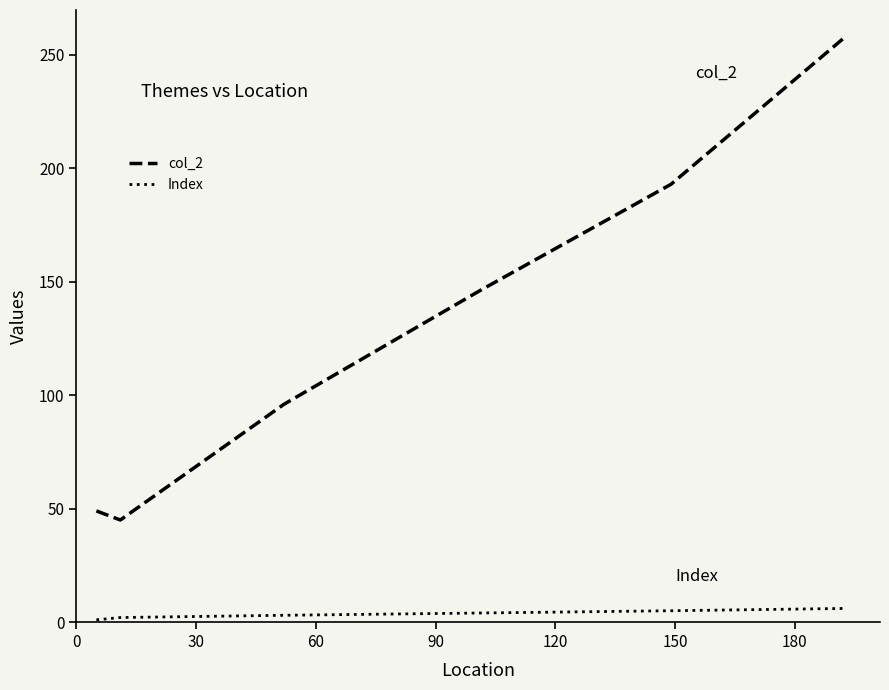

What is the greatest value displayed?

257